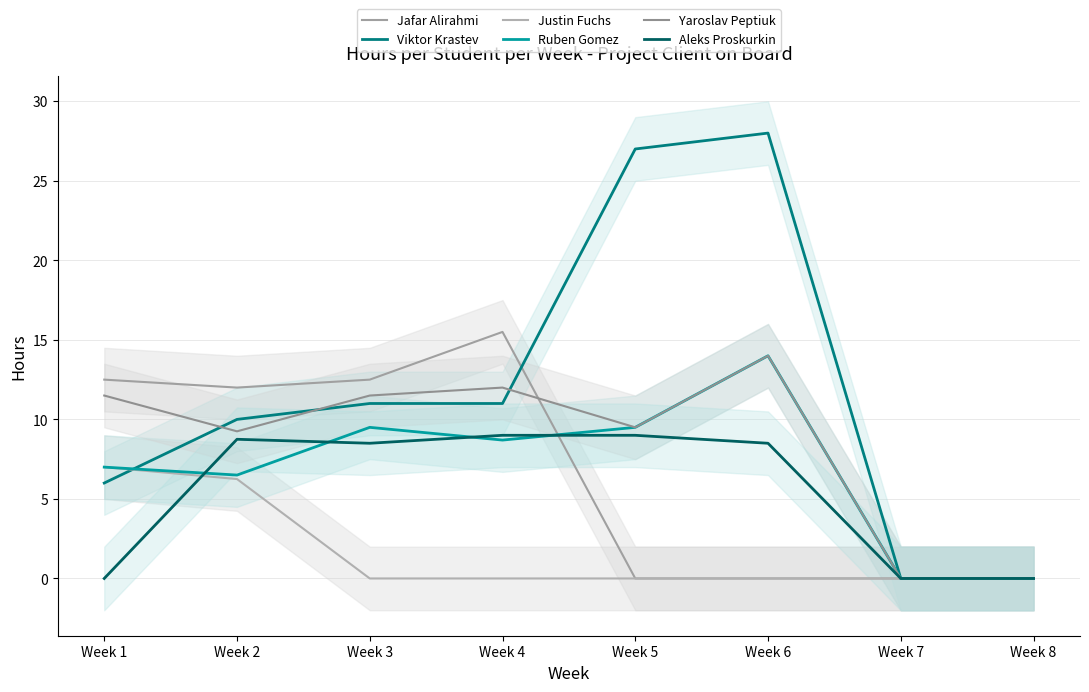

How many values in the Viktor Krastev series are below 11?

4